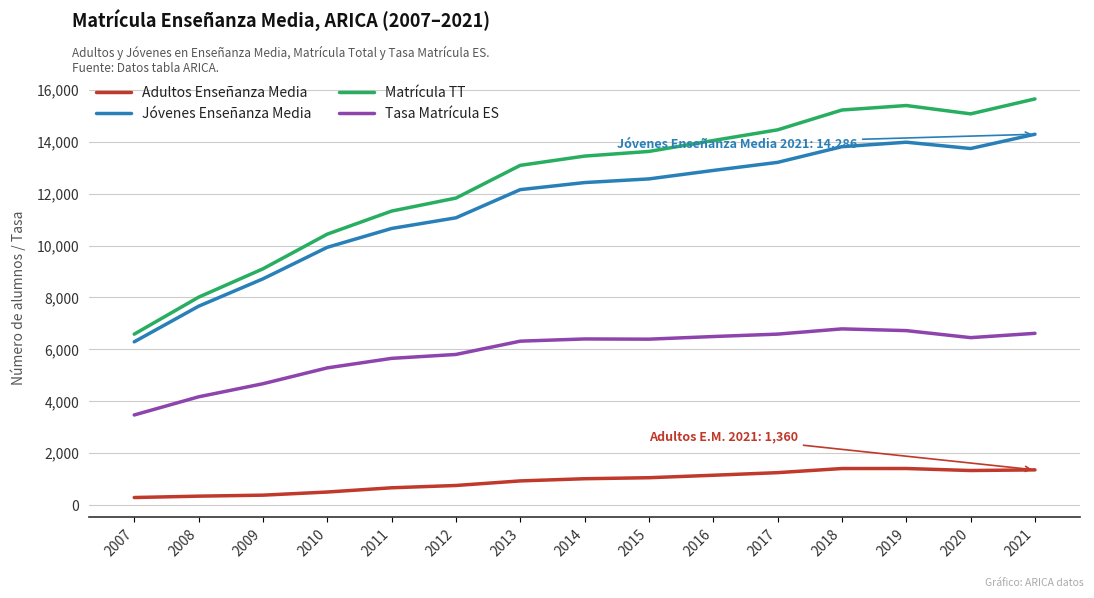

In Jóvenes Enseñanza Media, how many points are higher than both neighbors (excluding endpoints)?

1